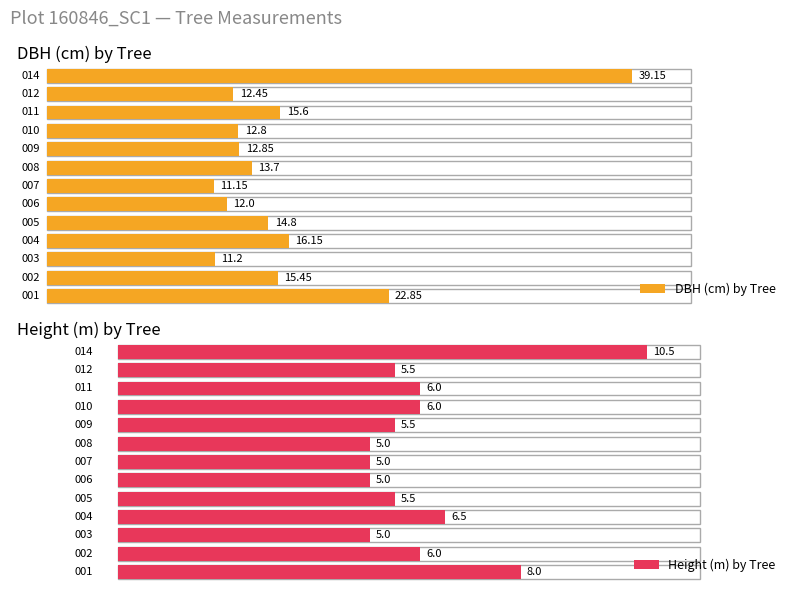

At 160846005, list the series in order from smallest to largest.

h, dbh